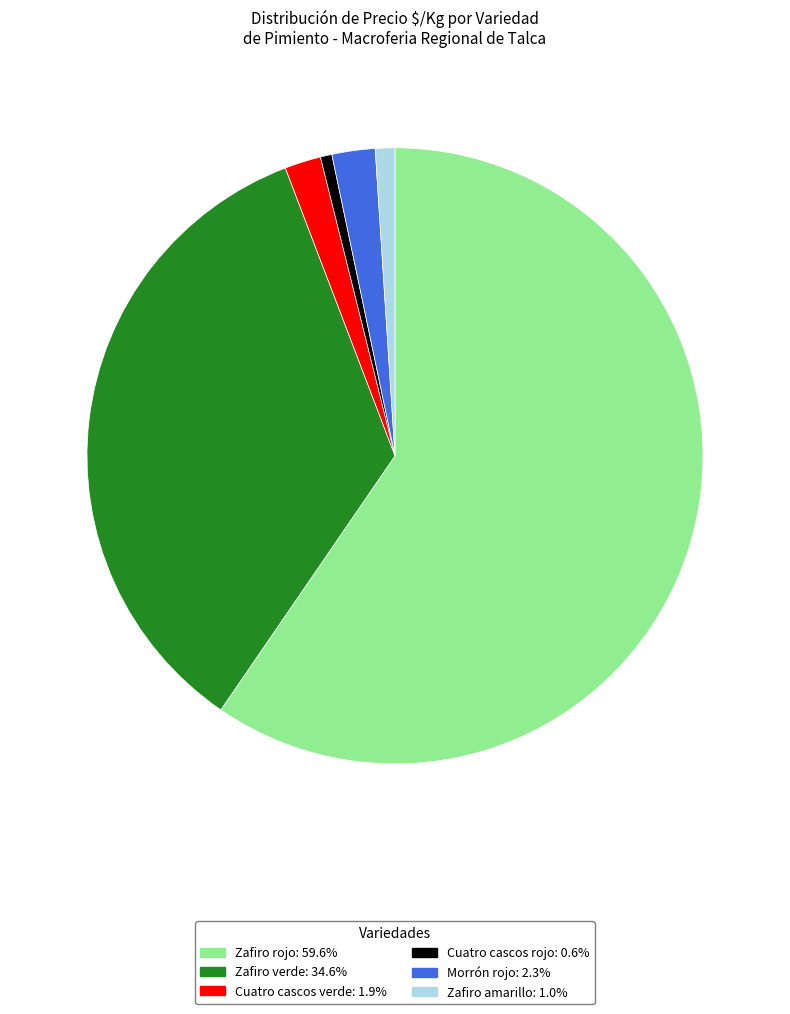

How many slices are in this pie chart?

6